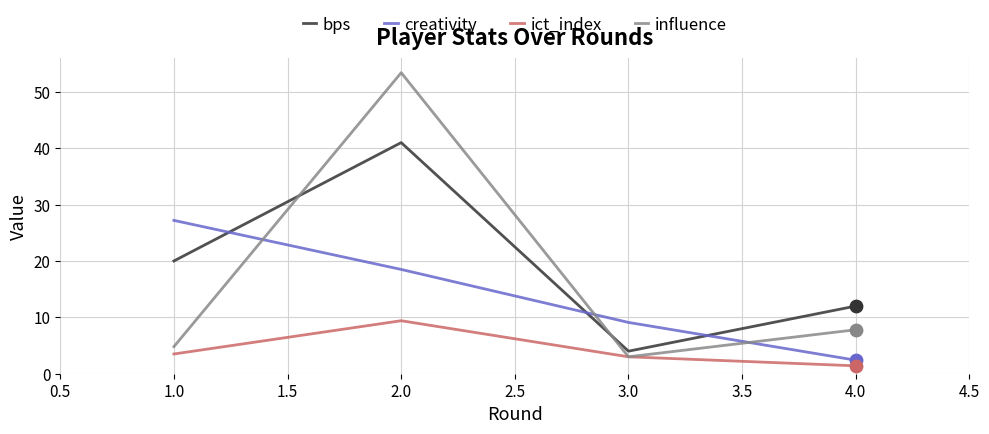

What is the total value across all series at 1.0?

55.5